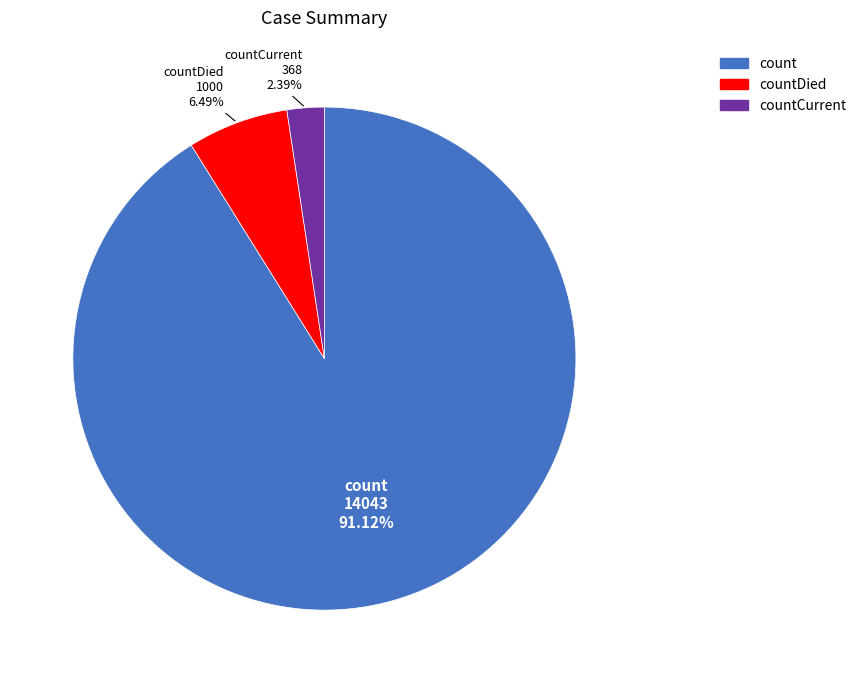

Is there a majority slice in this chart?

Yes